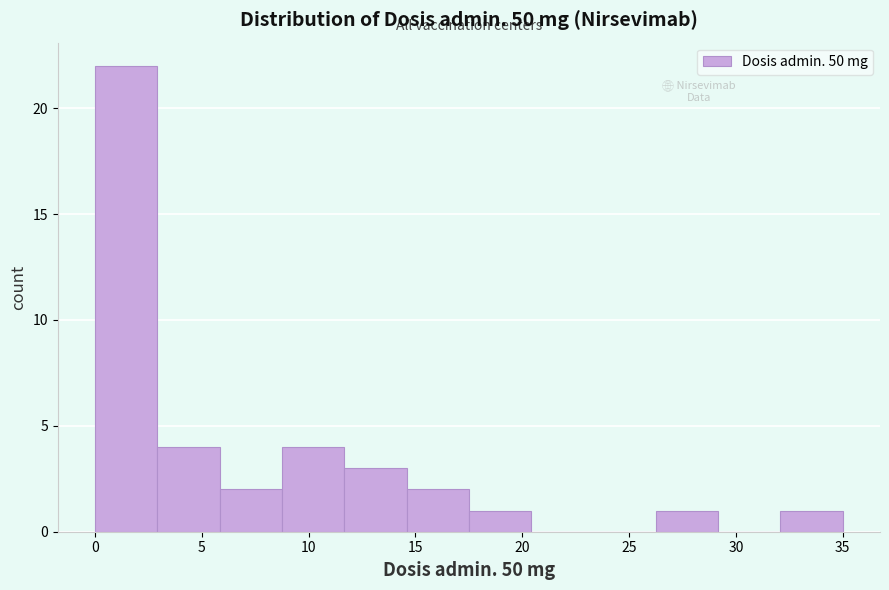

Over which range of the x-axis is the bar tallest?

0.0 to 3.0